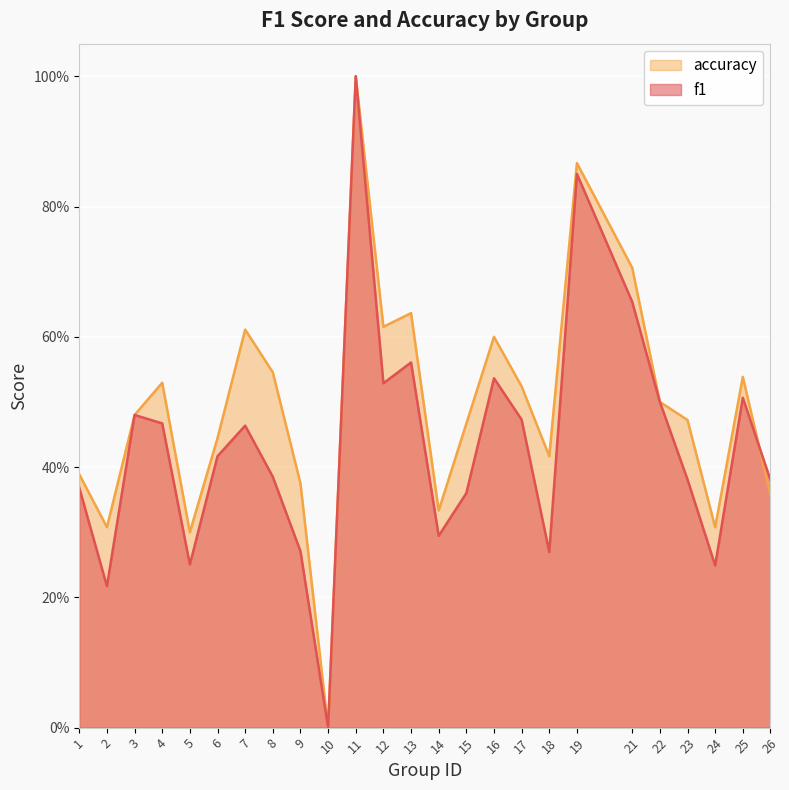

What is the value of the accuracy point at the 5th from the left?

0.3